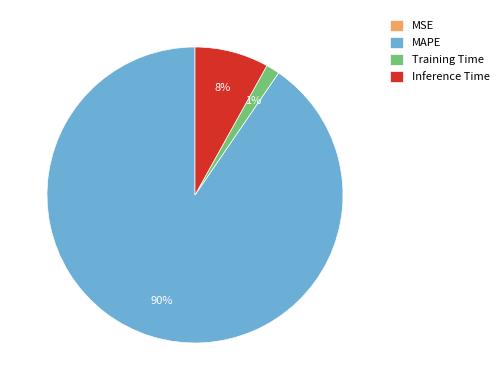

True or false: Inference Time accounts for 1% of the total.

False